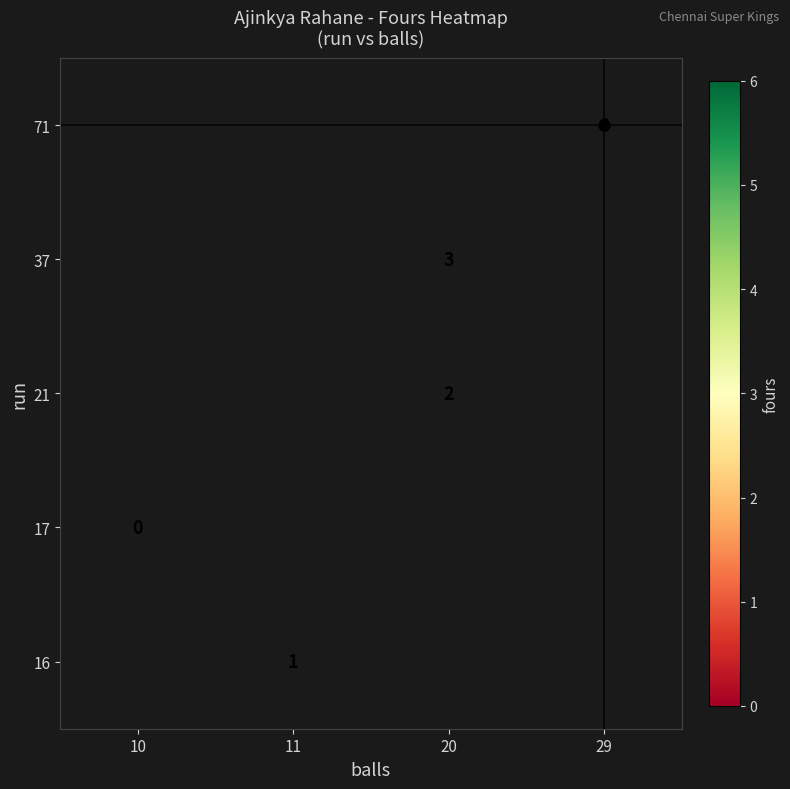

Is it true that 37 equals 1 at 20?

False